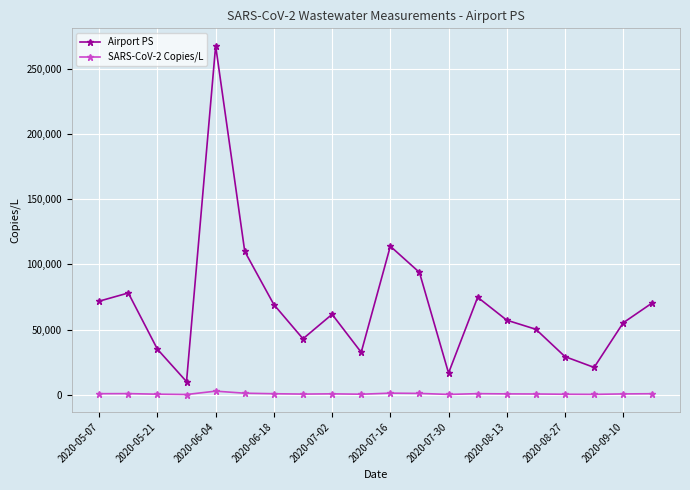

True or false: Airport PS and SARS-CoV-2 Copies/L intersect in this chart.

False